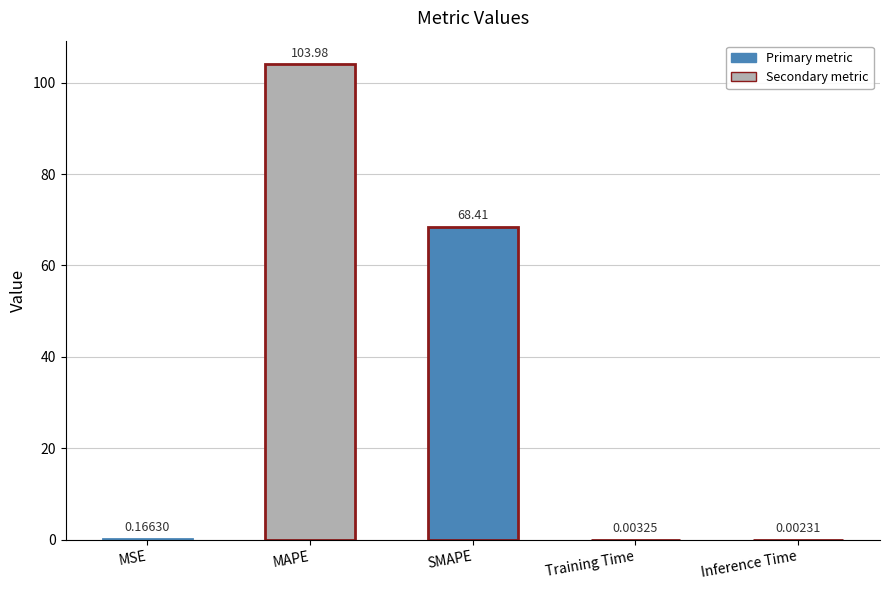

Which category has the highest value across all series?

MAPE